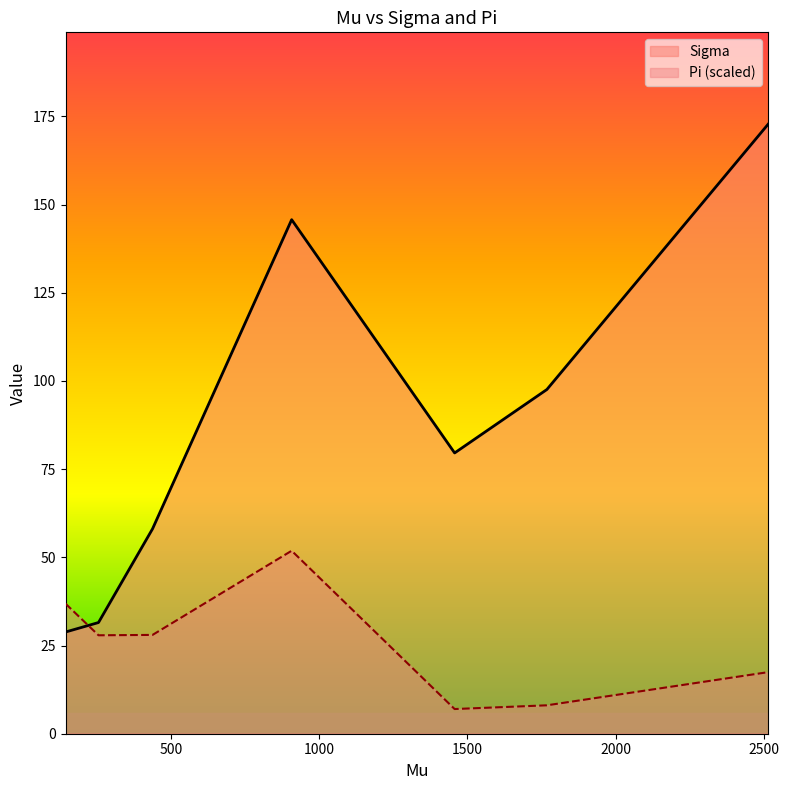

What position from the right is 256.357329?

6